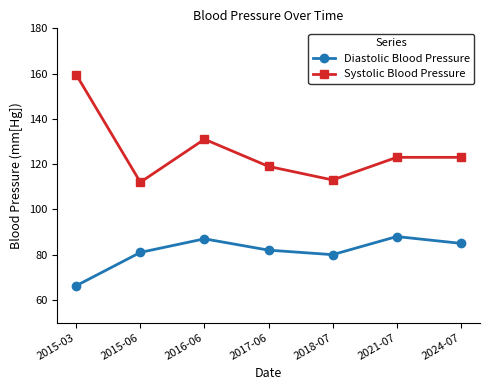

Rank the series by their maximum value, from highest to lowest.

Systolic Blood Pressure, Diastolic Blood Pressure